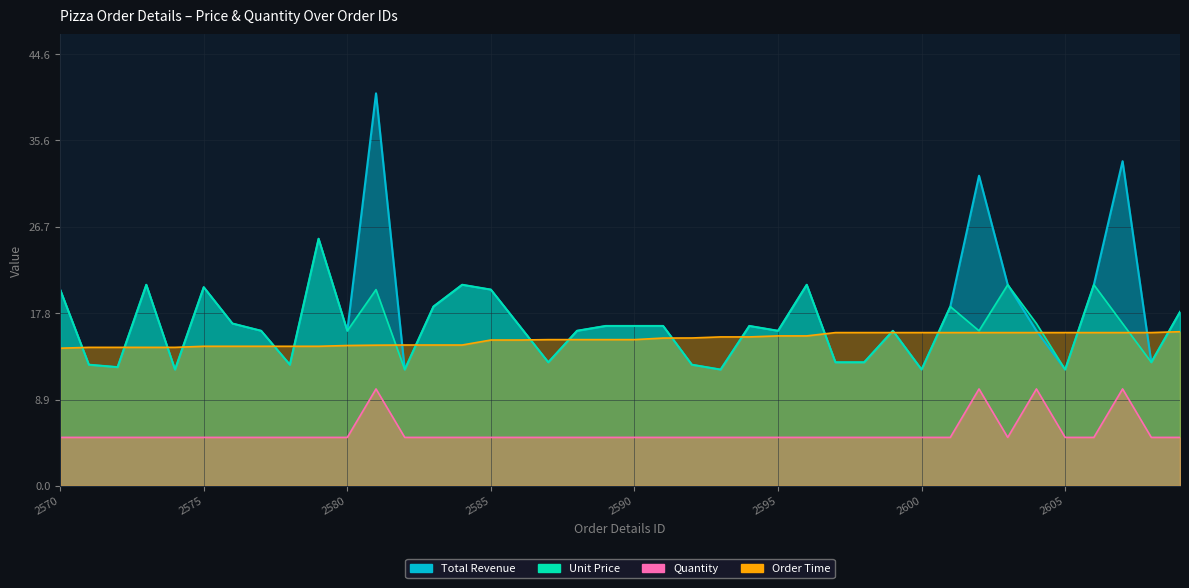

The Unit Price series shows 20.8 at 2584. True or false?

True